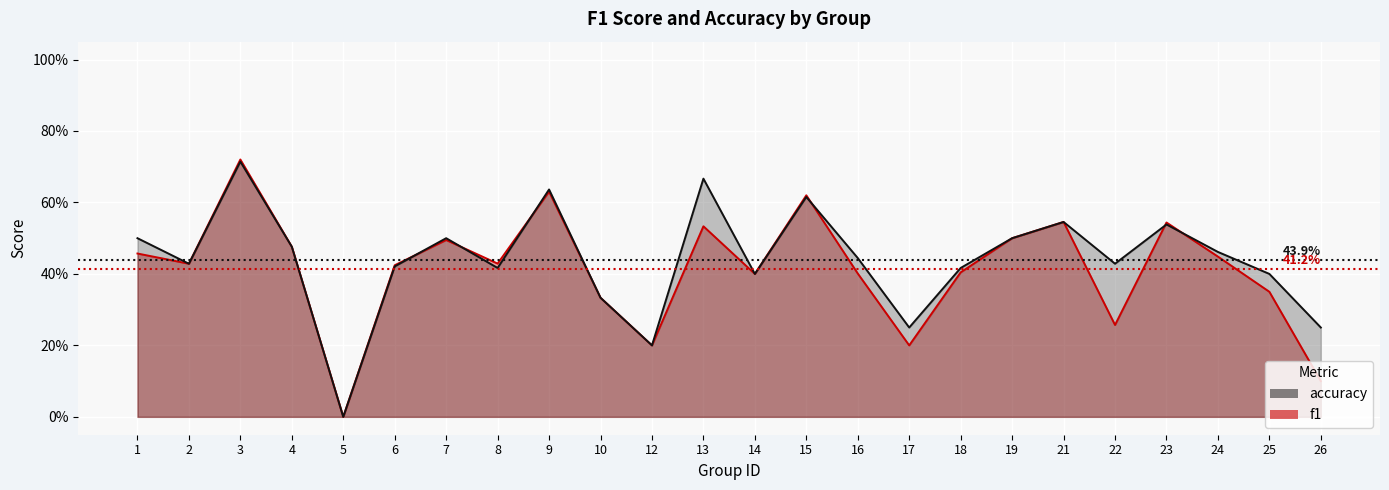

Reading left to right, list all the values displayed in this chart.

f1: 0.5	0.4	0.7	0.5	0.0	0.4	0.5	0.4	0.6	0.3	0.2	0.5	0.4	0.6	0.4	0.2	0.4	0.5	0.5	0.3	0.5	0.4	0.3	0.1
accuracy: 0.5	0.4	0.7	0.5	0.0	0.4	0.5	0.4	0.6	0.3	0.2	0.7	0.4	0.6	0.4	0.2	0.4	0.5	0.5	0.4	0.5	0.5	0.4	0.2